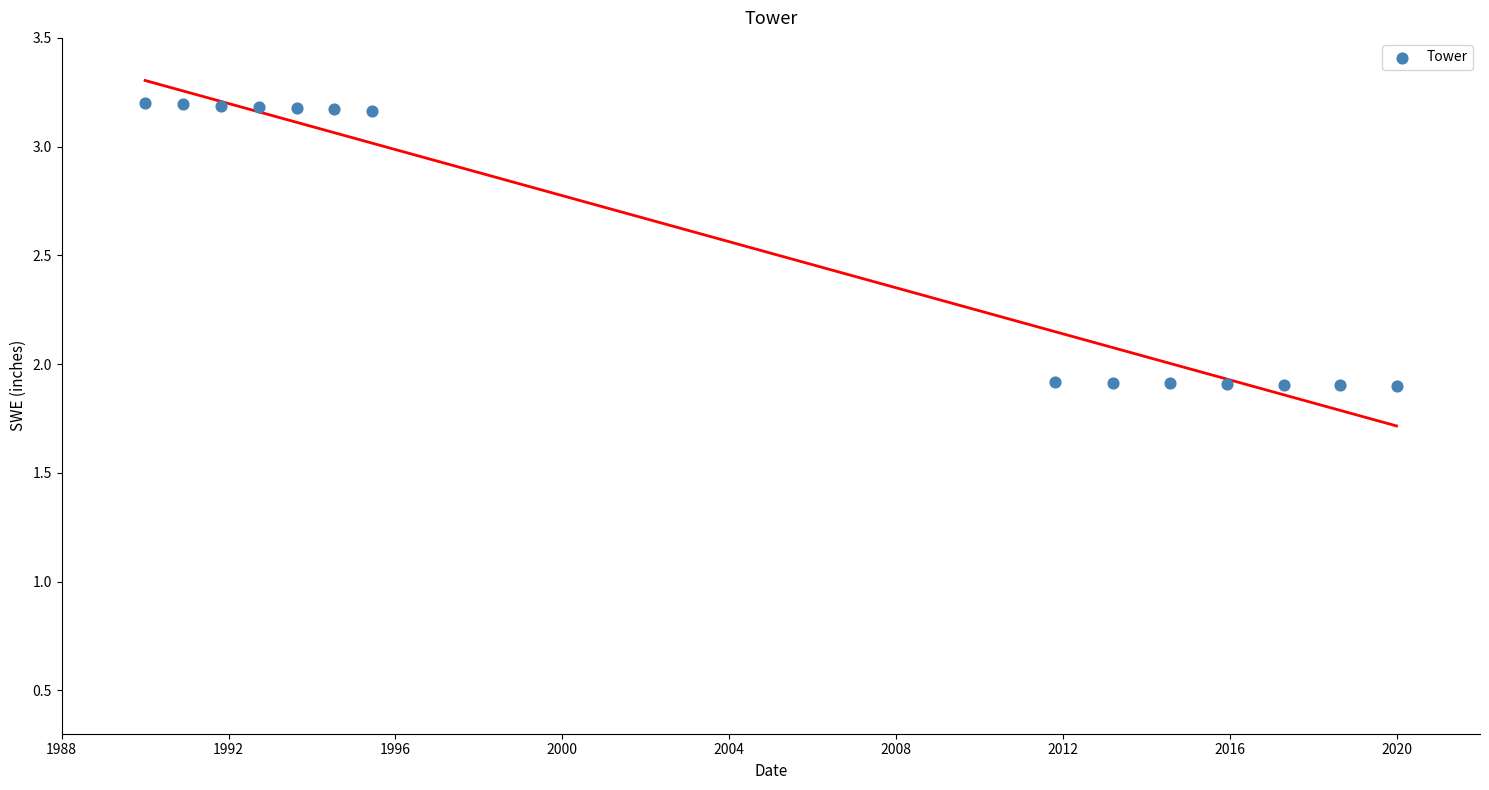

What is the range of X values (max minus min)?

30.0